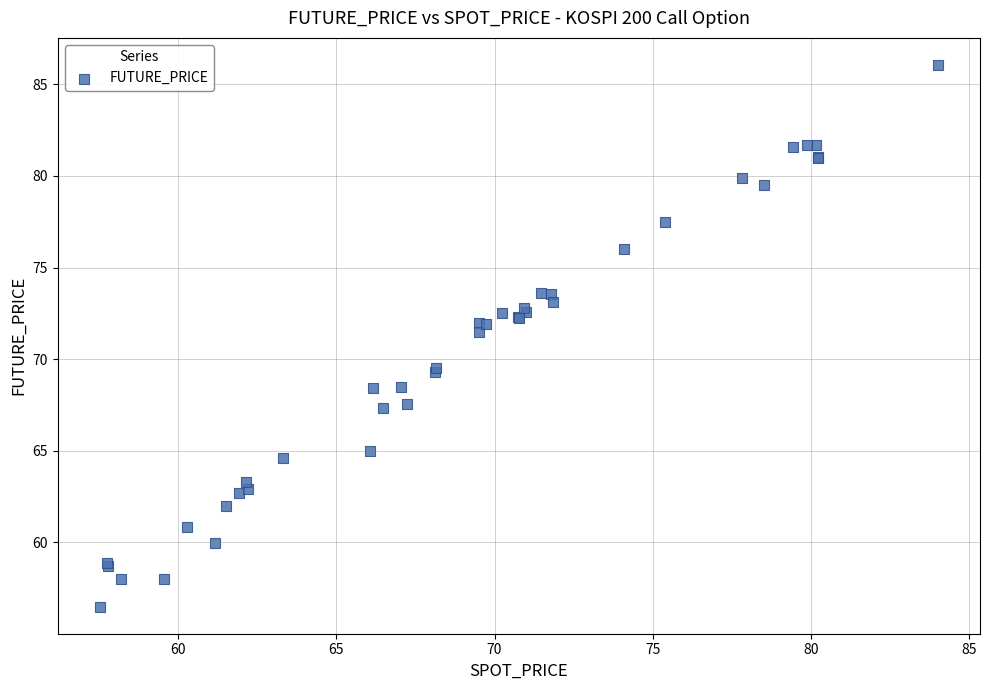

What Y value in the scatter plot is closest to 71?

71.5